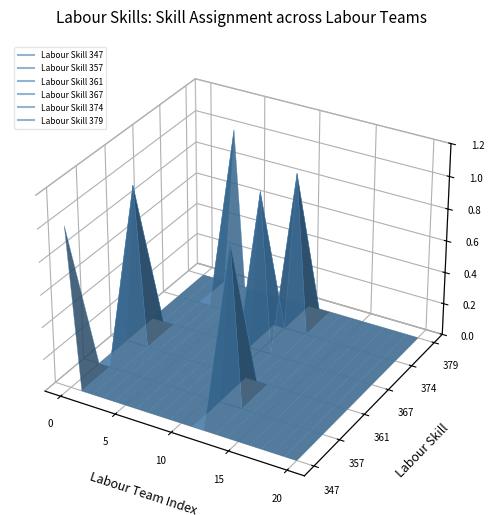

Count the Labour Skill 361 values in the range 0 to 1.

21